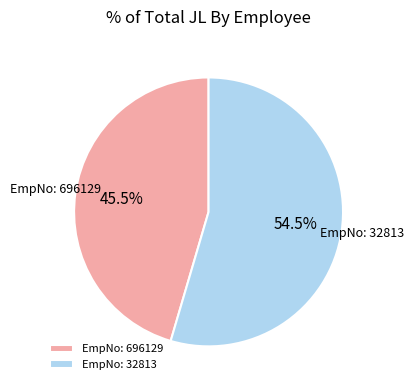

Is EmpNo: 696129 the majority of the pie?

No